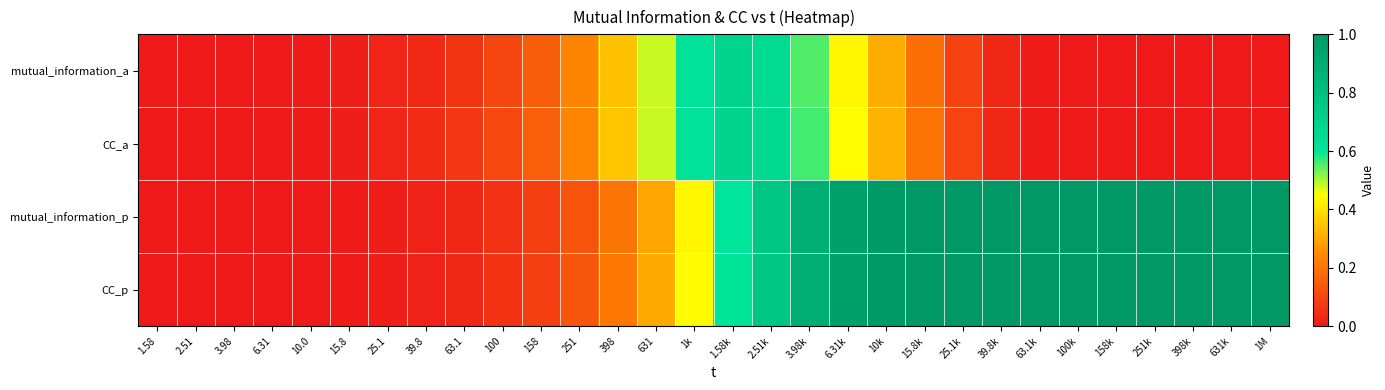

Which series has the widest spread of values?

mutual_information_p